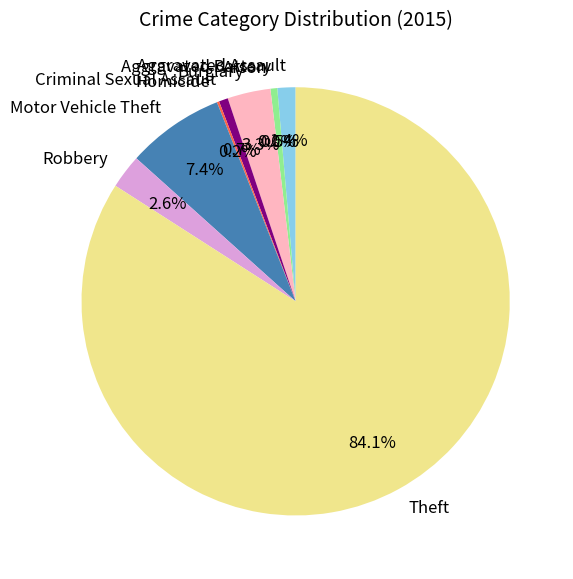

To the nearest percent, what percentage of the pie is Burglary?

3%